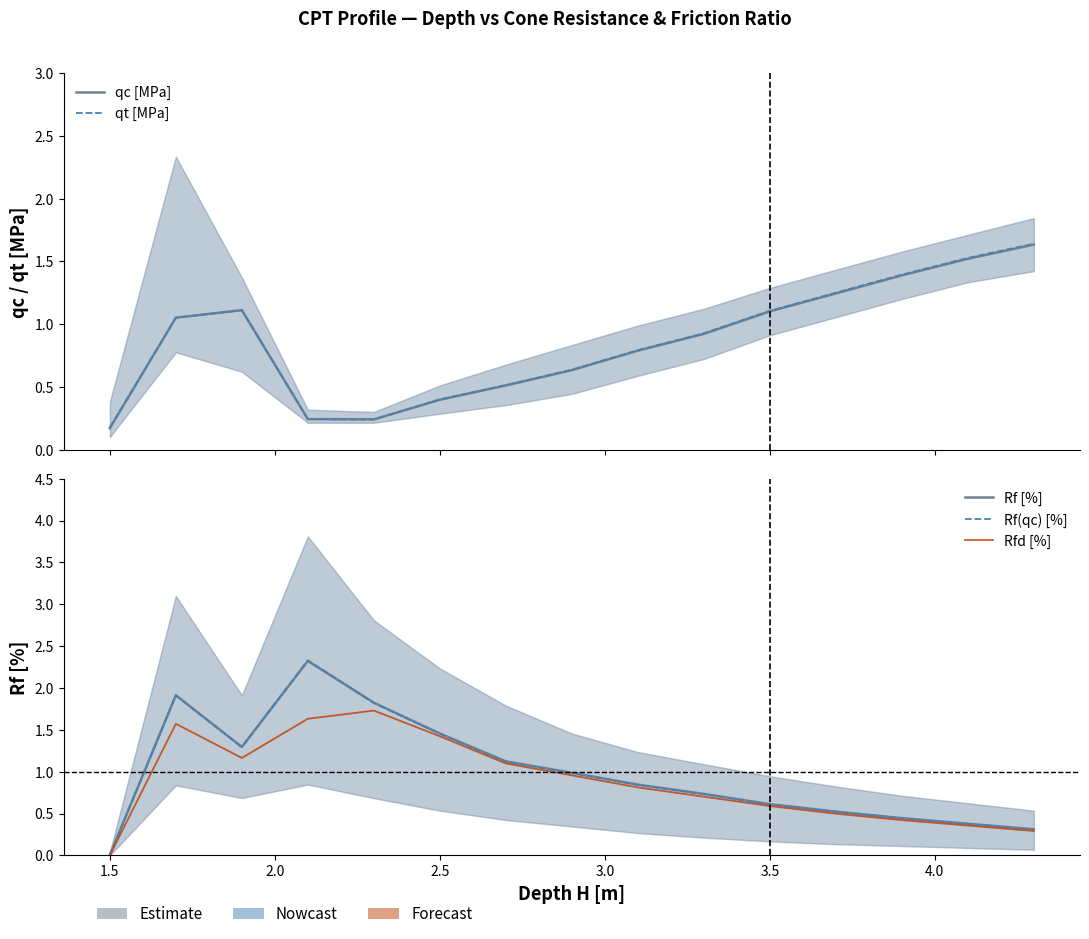

What is the sum of all Rf [%] values?

14.8